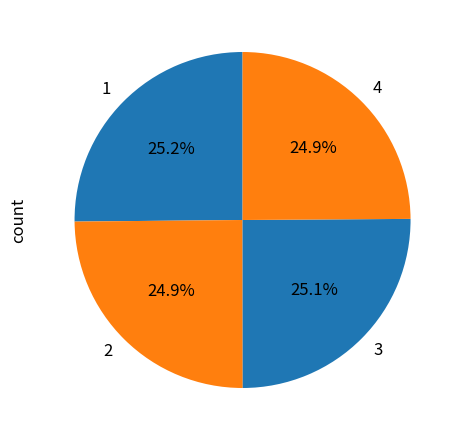

Is there a majority slice in this chart?

No